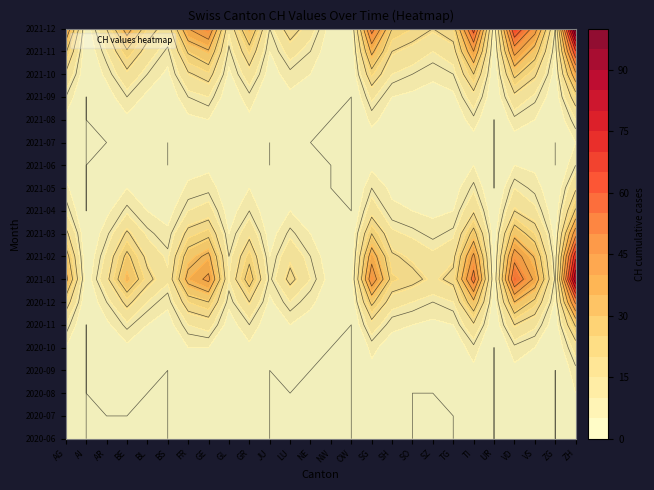

At which label is NE closest to 4?

GE